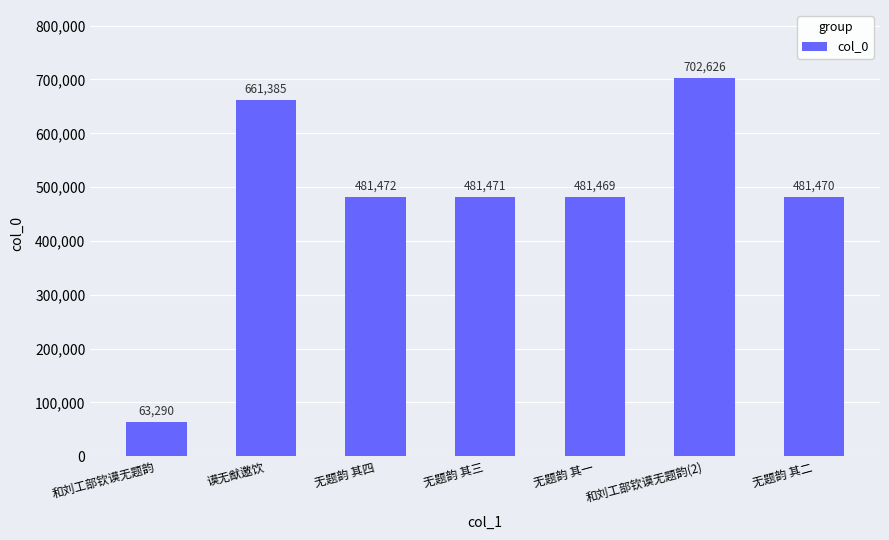

At which label does the data first exceed 481471?

谟无猷邀饮